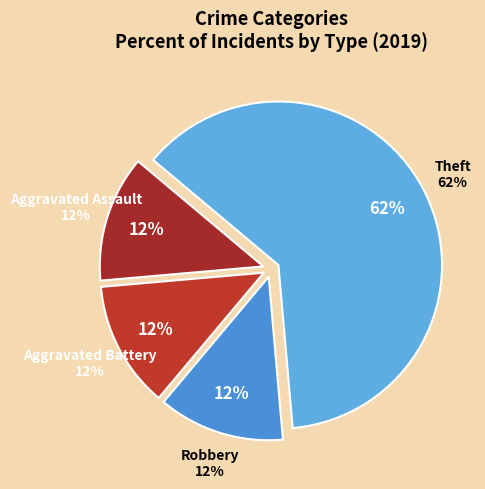

What percentage is the Aggravated Assault slice, to the nearest percent?

12%